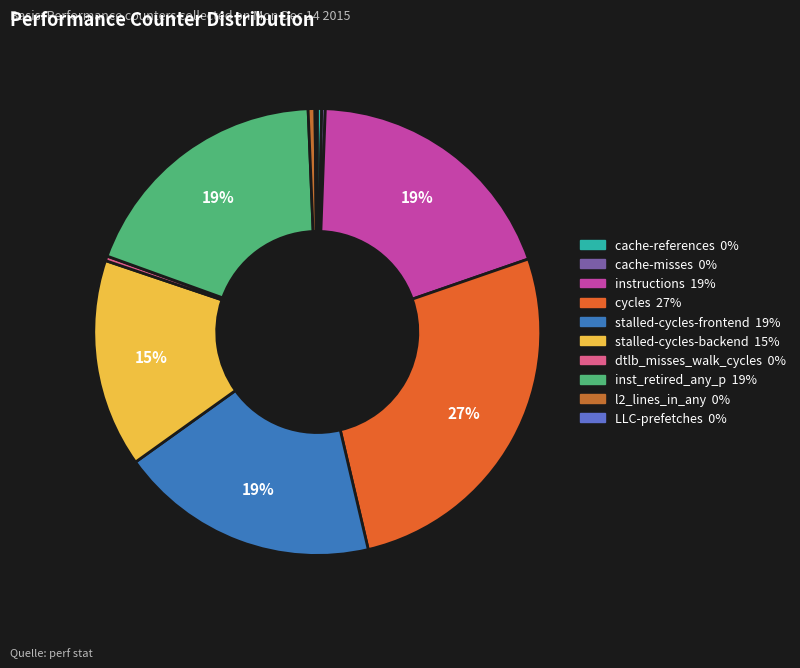

Rank the categories by value from highest to lowest.

cycles, instructions, inst_retired_any_p, stalled-cycles-frontend, stalled-cycles-backend, l2_lines_in_any, dtlb_misses_walk_cycles, cache-references, cache-misses, LLC-prefetches